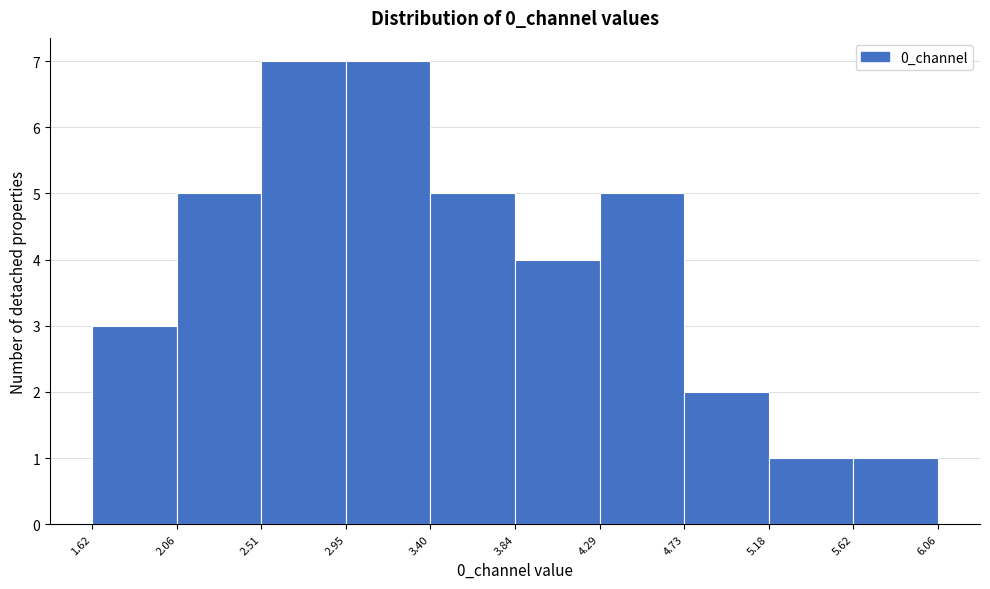

Reading left to right, transcribe this chart: for each bar, give the range it covers on the x-axis and its height. The values are not printed on the chart, so give them approximately, as read against the axis.

1.62 to 2.06: 3
2.06 to 2.51: 5
2.51 to 2.95: 7
2.95 to 3.40: 7
3.40 to 3.84: 5
3.84 to 4.29: 4
4.29 to 4.73: 5
4.73 to 5.18: 2
5.18 to 5.62: 1
5.62 to 6.06: 1